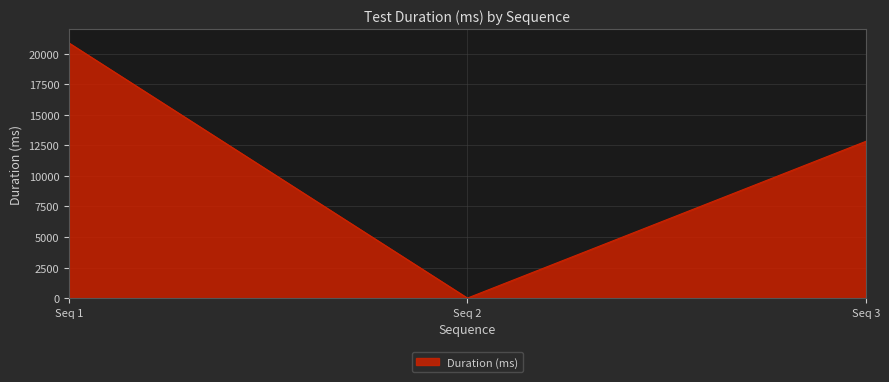

Which has a higher value, Seq 3 or Seq 1?

Seq 1